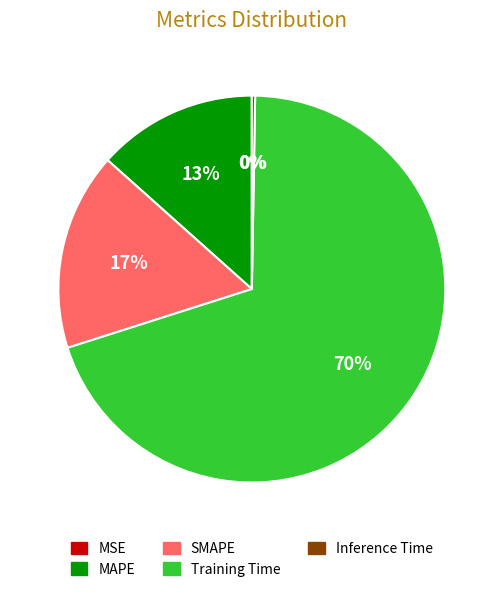

Is it true that Training Time is 75% of the pie?

False